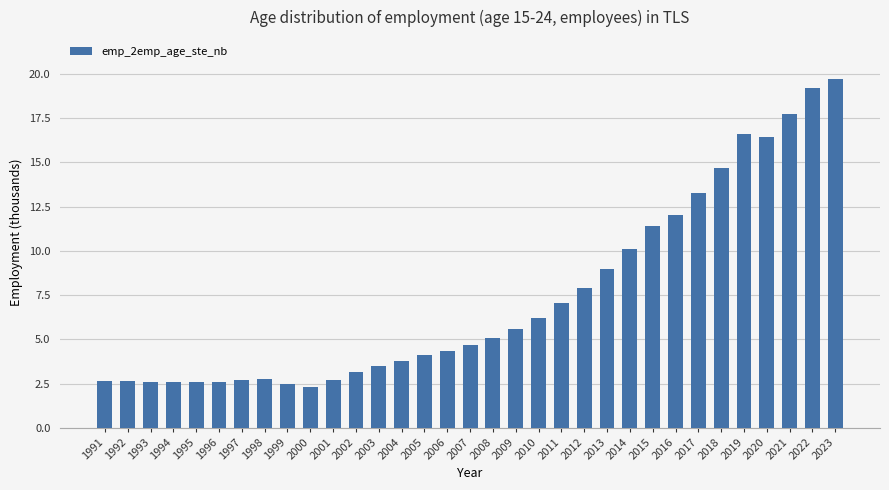

What value does the data have at 2014?

10.1